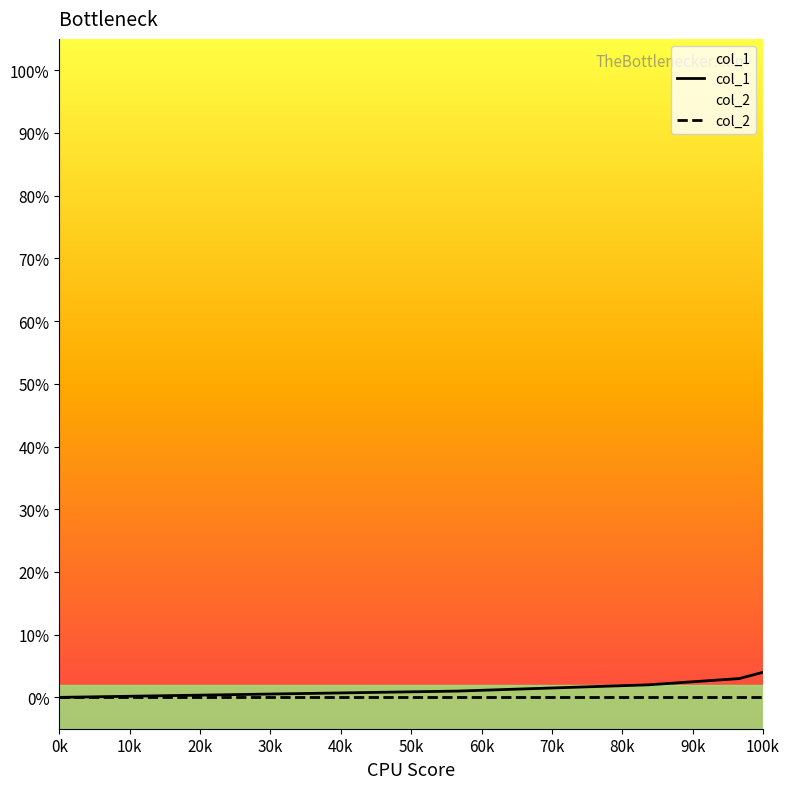

True or false: there are more than 1 points higher than both neighbors.

False